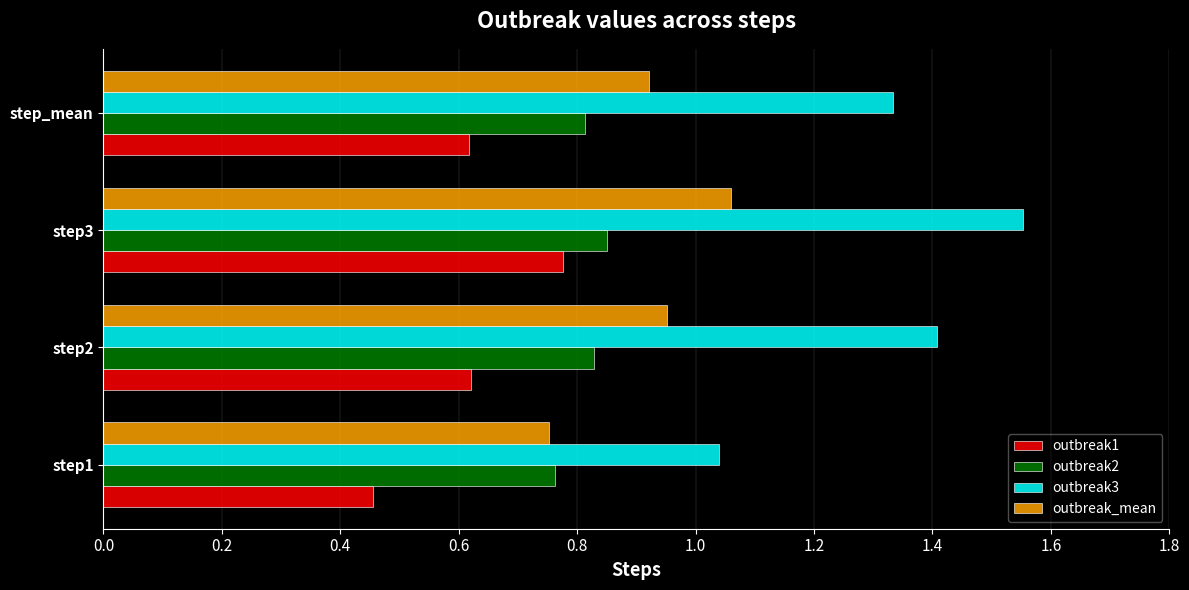

At which label does outbreak3 reach its peak?

step3